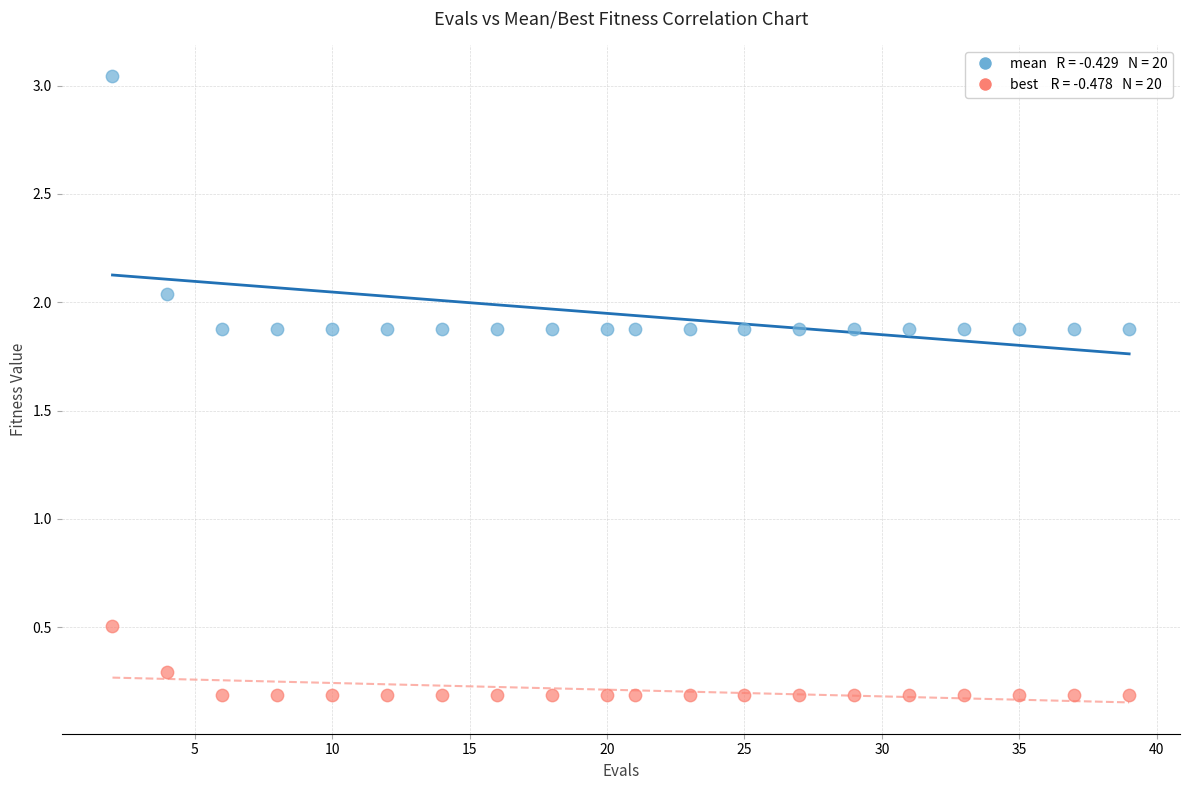

Across all series, what Y value is closest to 1?

0.5